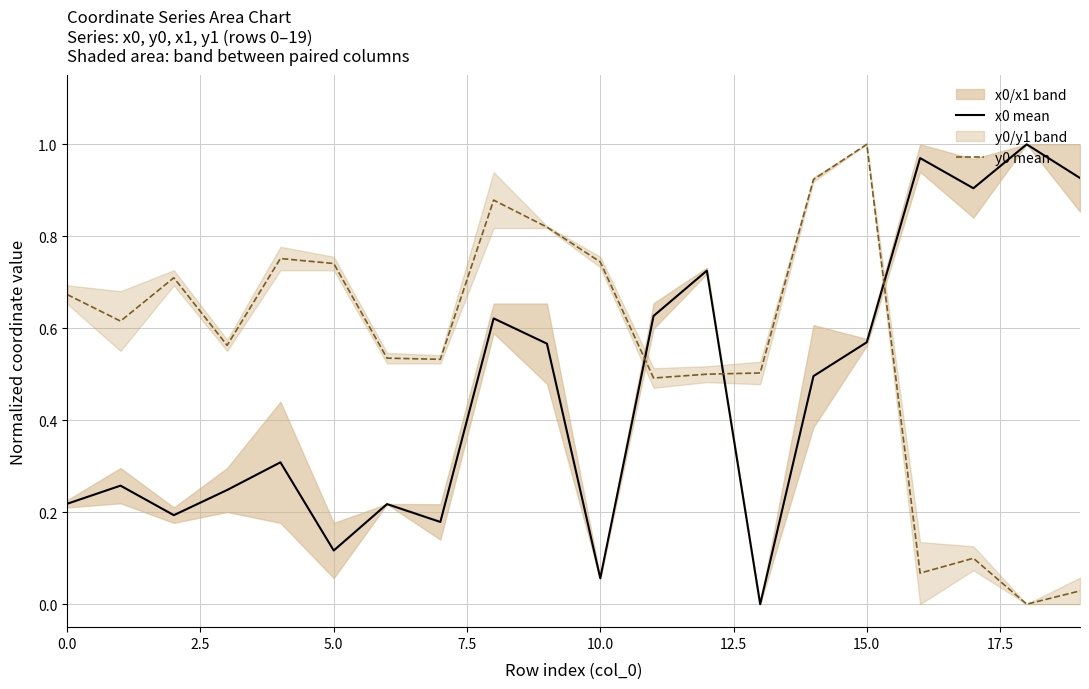

Where do x0 mean and y0 mean first cross each other?

10 and 11